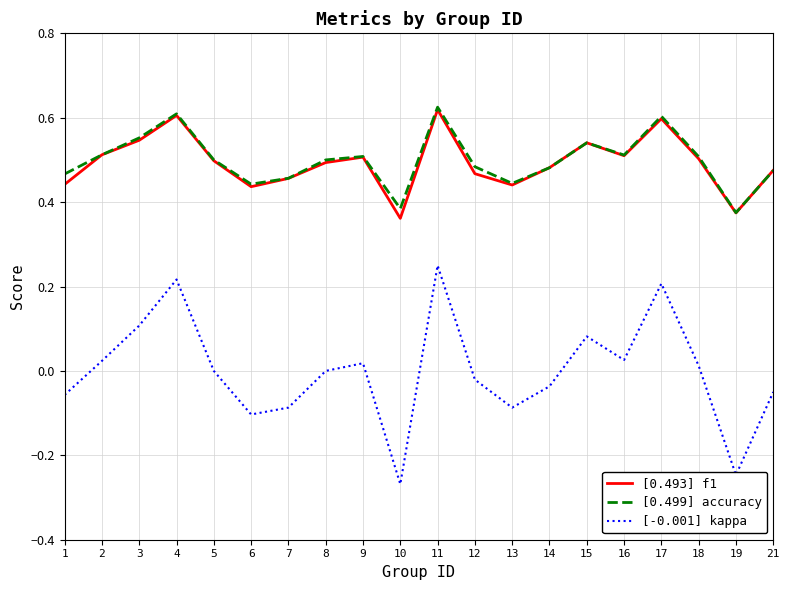

What is the total value across all series at 1?

0.9